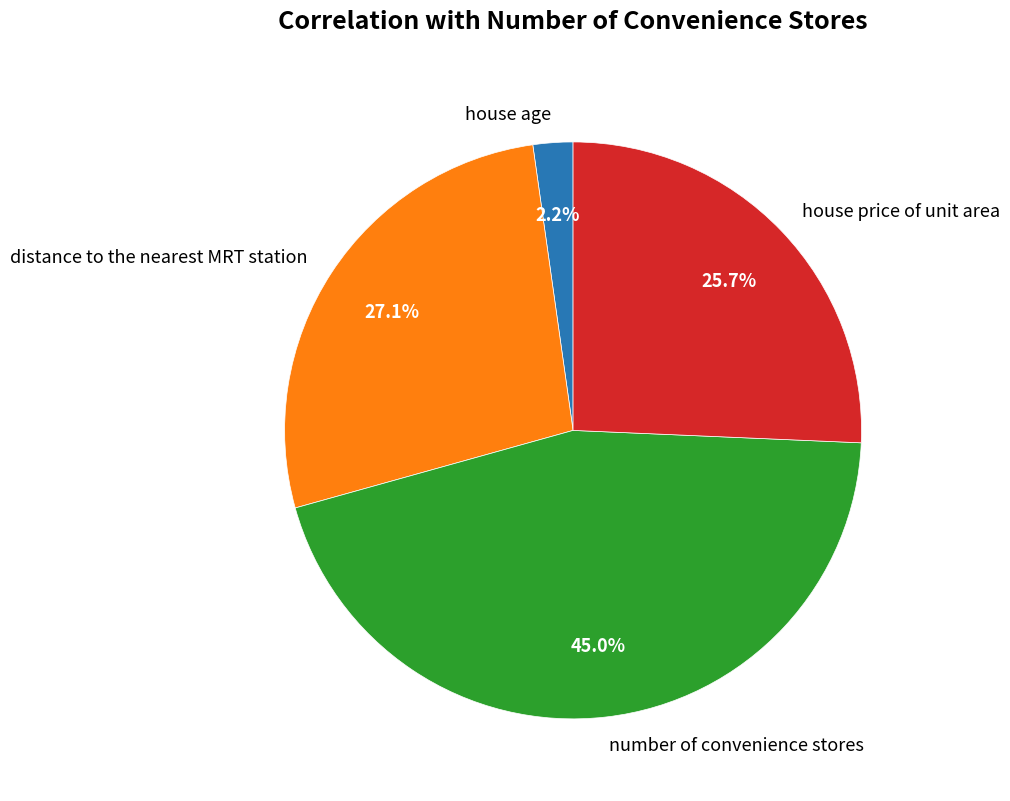

The number of convenience stores slice represents 85% of the pie. True or false?

False